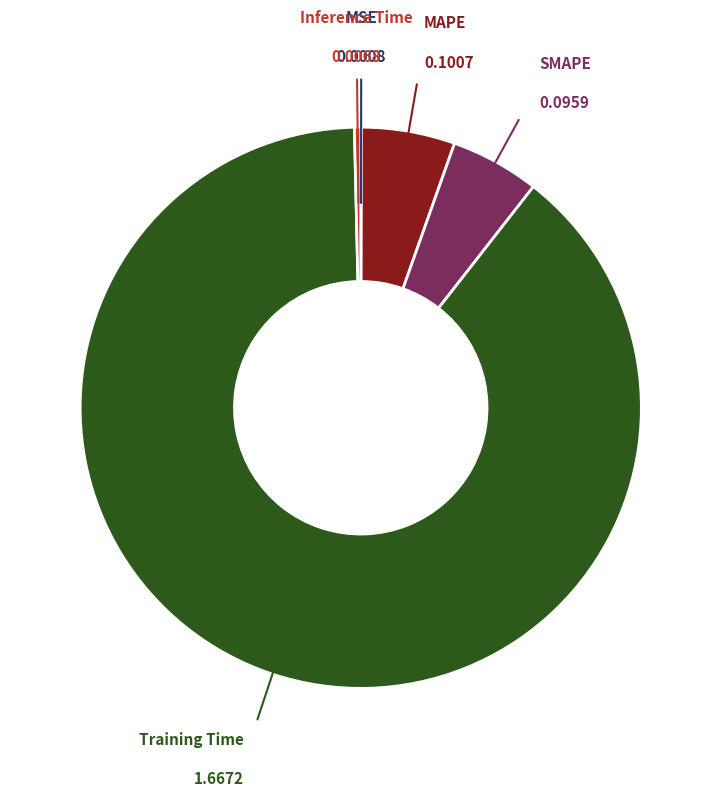

Which slice represents more than half of the pie?

Training Time